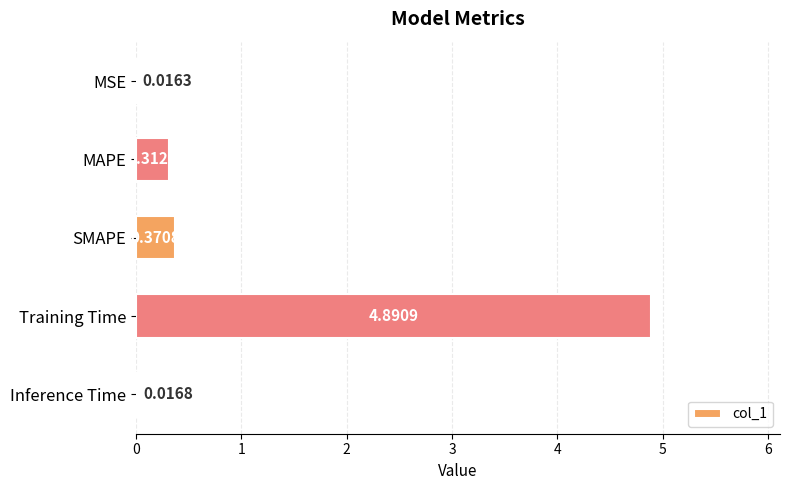

At which category does the chart reach its peak across all series?

Training Time